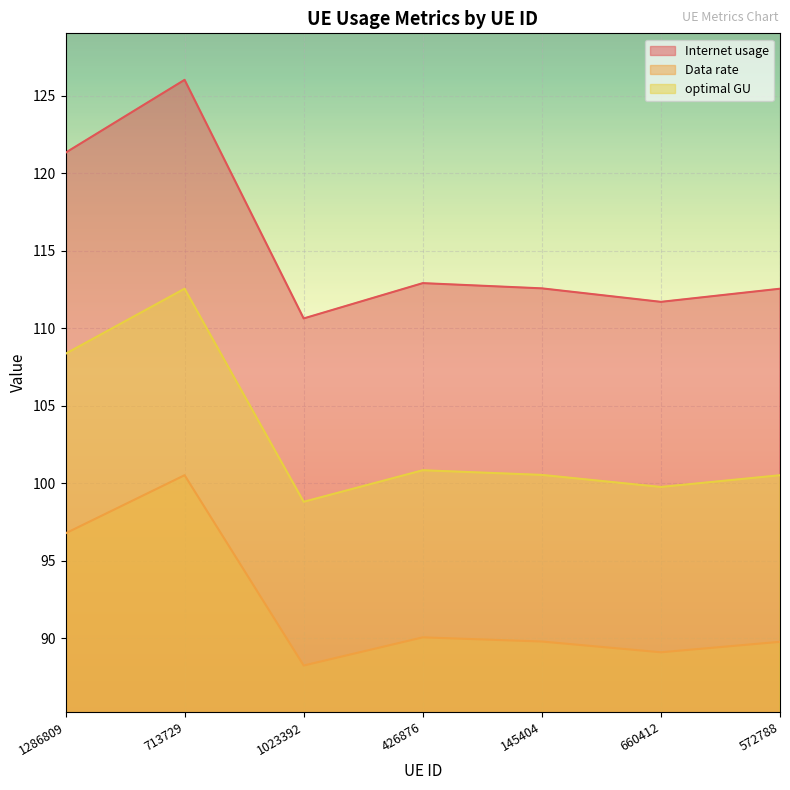

What is the label of the 5th point from the right?

1023392